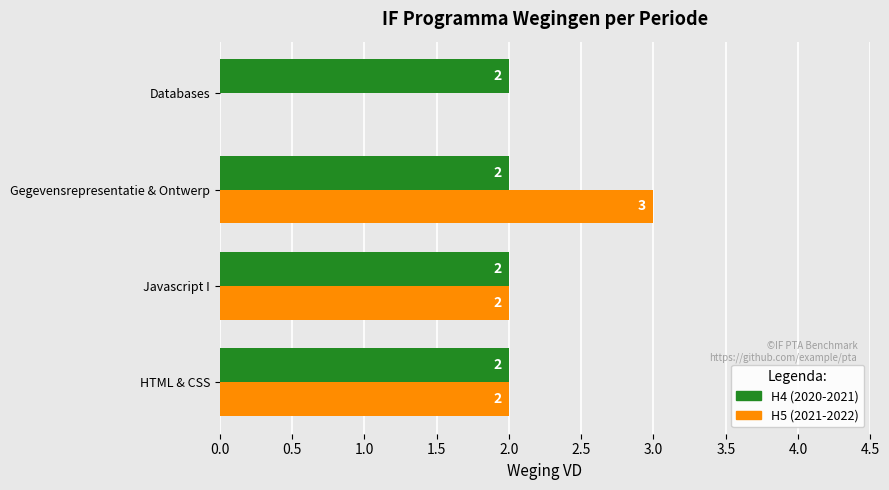

How many H5 (2021-2022) values are between 2 and 3?

3